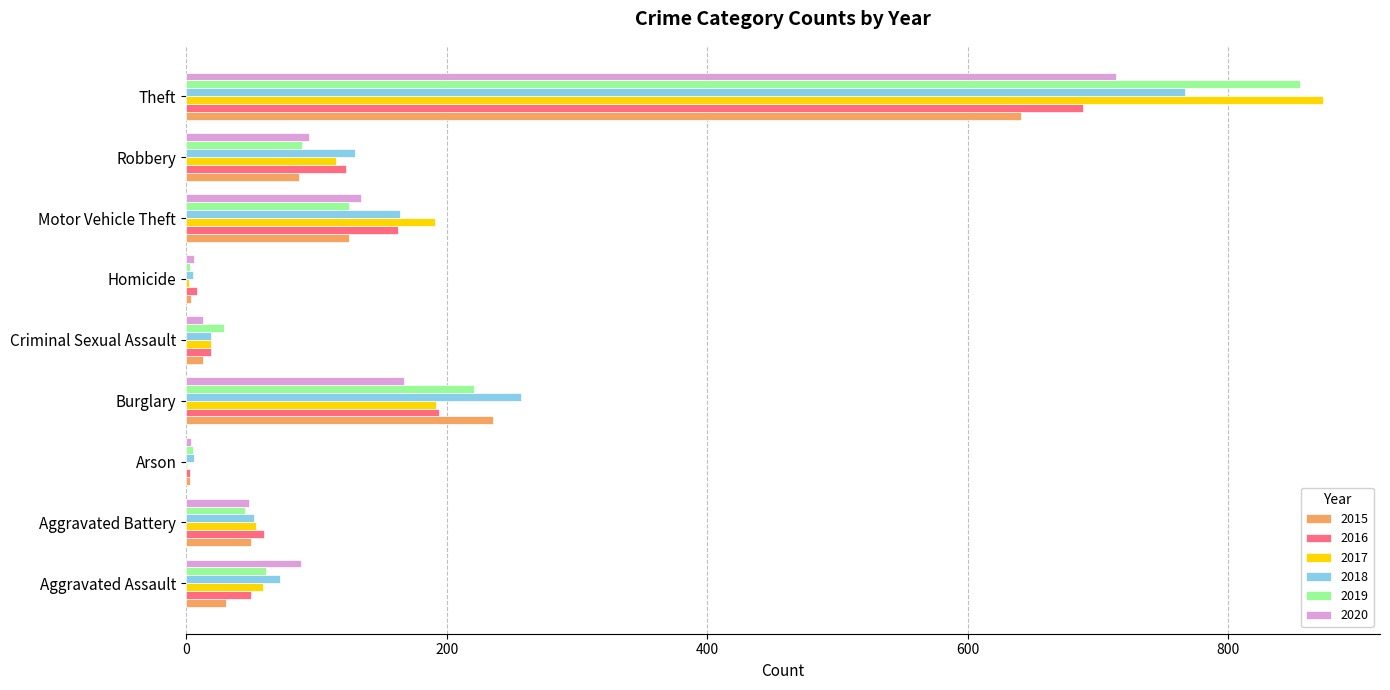

What is the total value across all series at Aggravated Battery?

309